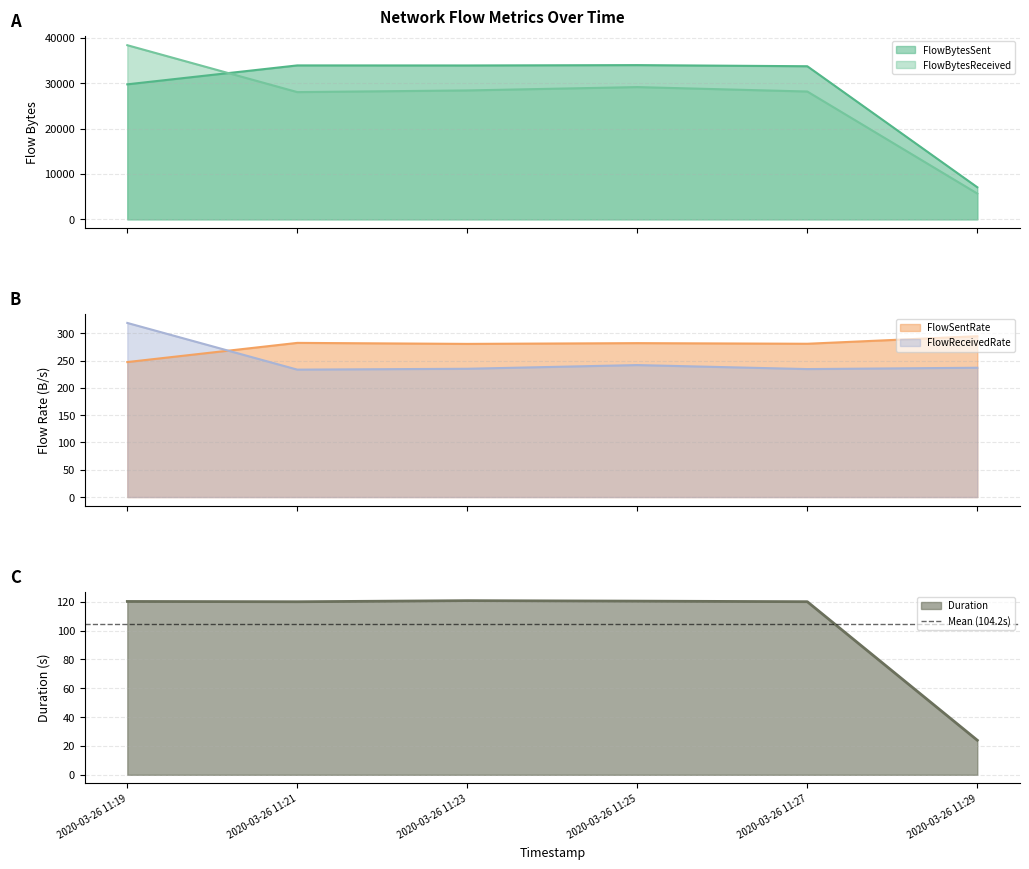

The value of FlowSentRate at 2020-03-26 11:21 is 406.3. True or false?

False